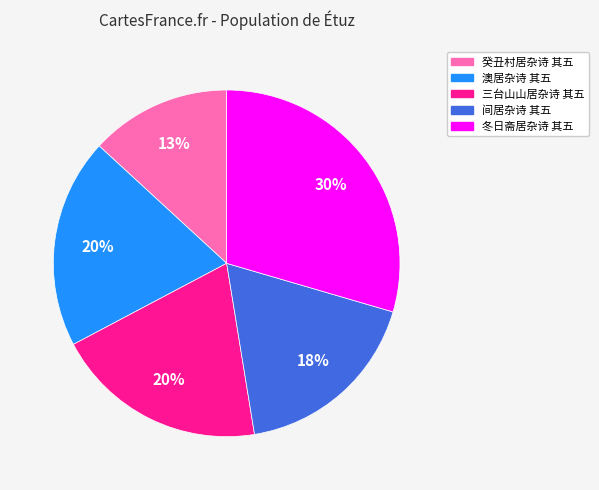

Which has a higher value, 间居杂诗 其五 or 澳居杂诗 其五?

澳居杂诗 其五